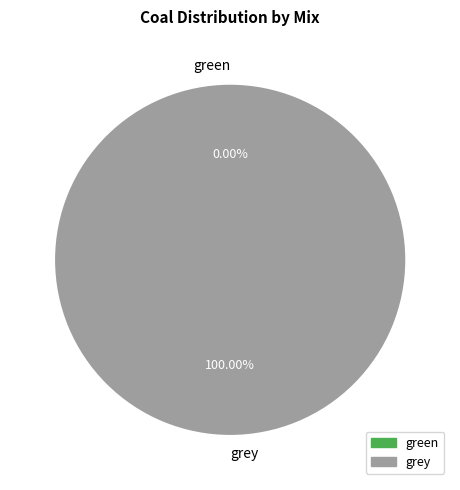

Count the number of slices in the pie.

2